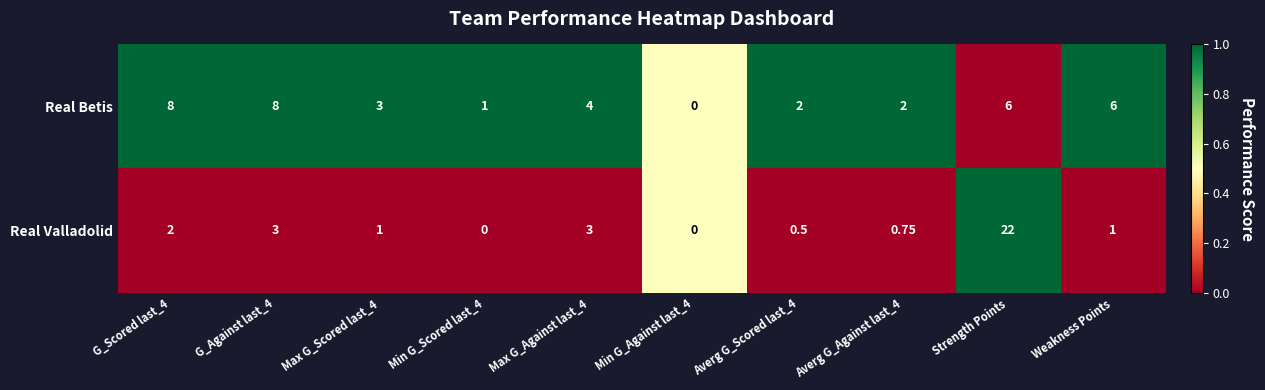

Which category has the highest value across all series?

Strength Points